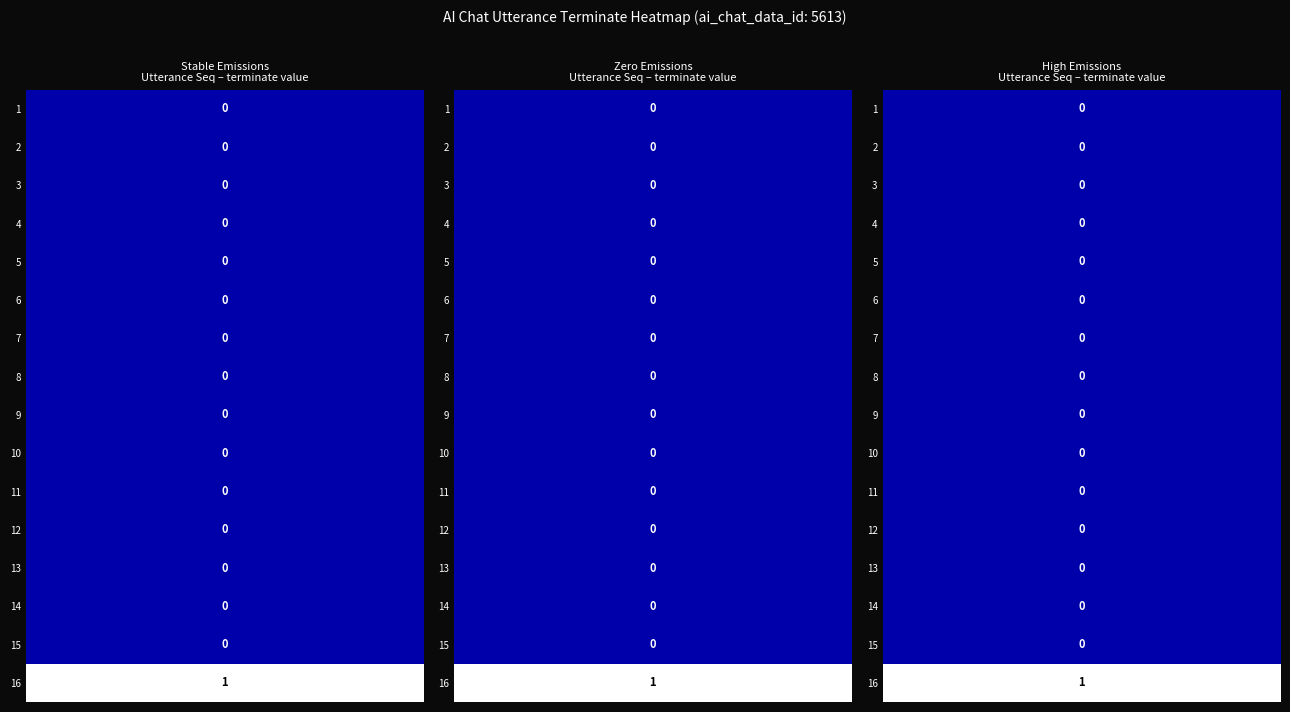

Is it true that High Emissions equals -1 at 5?

False